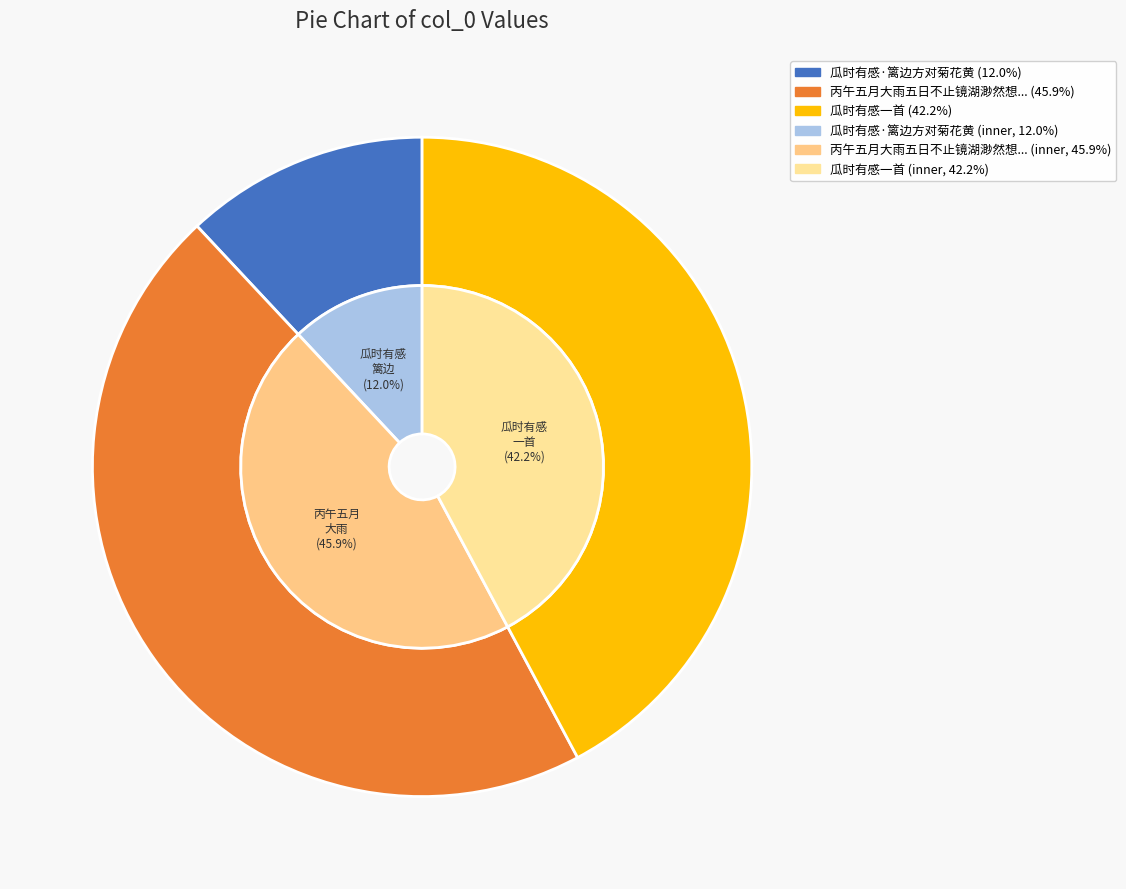

What percentage is the 丙午五月大雨五日不止镜湖渺然想见湖未废时有感而赋 slice, to the nearest percent?

46%